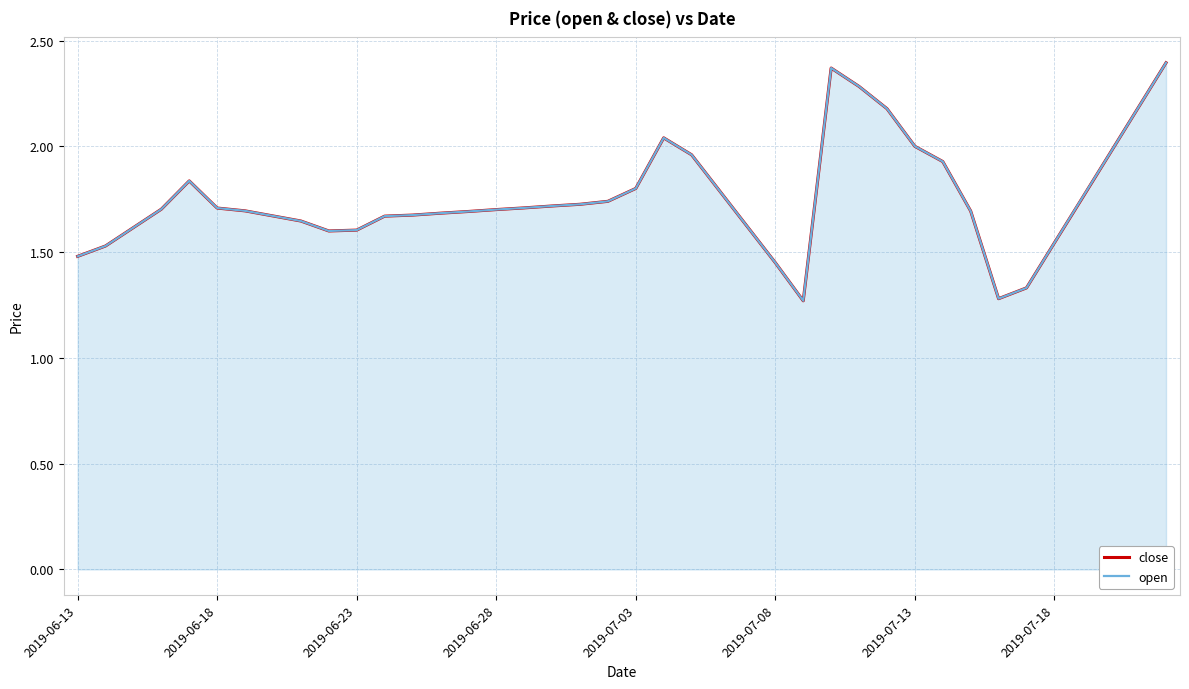

Which series has the widest spread of values?

close